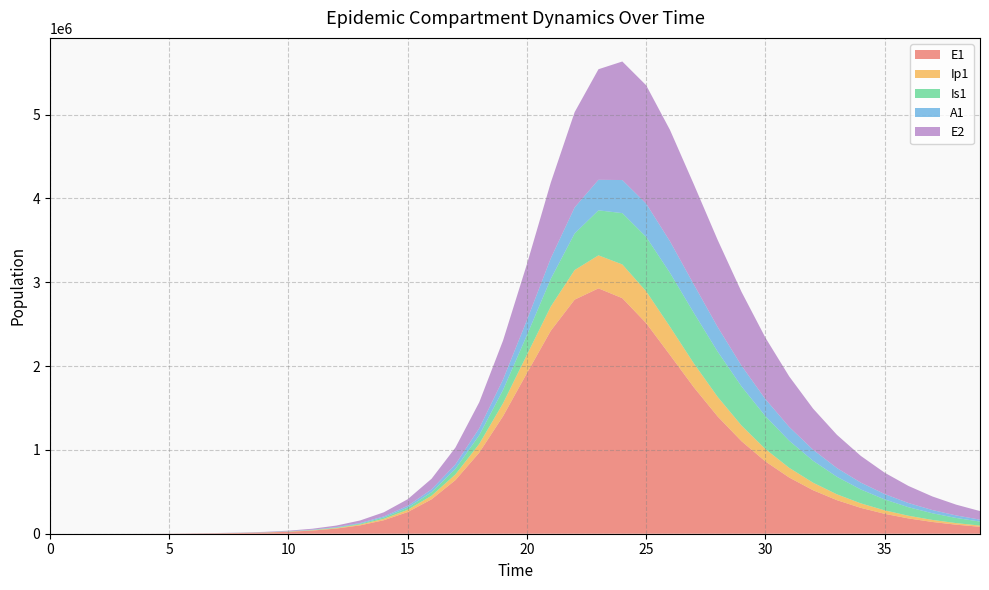

Reading right to left, list all the values displayed in this chart.

E1: 82764.2	107784.2	140325.9	182613.4	237496.8	308602.6	400492.4	518801.5	670280.5	862576.5	1103401.6	1398412.0	1746647.7	2132206.2	2512530.5	2810379.5	2927307.2	2792788.8	2421590.1	1916189.6	1402877.6	967446.9	639309.8	410471.9	258647.6	161047.6	99530.8	61228.0	37558.4	23000.0	14075.2	8629.8	5372.9	3252.6	945.1	274.5	79.7	23.1	6.3	0.0
Ip1: 14500.4	18877.2	24563.9	31942.9	41499.6	53843.5	69723.9	90032.7	115770.5	147931.8	187234.6	233572.1	285071.4	336816.0	379887.7	402371.6	394022.2	353097.8	289275.2	218528.7	154523.1	103995.2	67611.3	42954.8	26886.6	16671.4	10276.7	6312.0	3868.4	2368.7	1452.2	898.9	579.4	273.1	79.4	23.0	6.7	1.9	0.5	0.0
Is1: 47580.4	61485.7	79249.7	101804.0	130209.2	165601.4	209072.3	261442.2	322878.5	392312.2	466653.5	539936.9	602803.6	643115.6	648685.3	612286.8	536782.1	436094.5	329738.7	234391.0	158711.2	103723.0	66152.3	41516.4	25787.4	15913.6	9780.7	5996.2	3669.9	2242.4	1364.2	812.9	432.9	186.3	54.2	15.9	4.8	1.7	0.9	1.0
A1: 23141.0	29966.4	38728.7	49925.2	64144.6	82057.7	104382.7	131806.9	164838.3	203550.3	247185.6	293611.8	338717.1	376051.1	397348.4	394730.9	364595.7	311025.4	245186.9	180084.3	124882.9	82967.1	53492.1	33805.9	21090.6	13050.8	8034.8	4931.1	3020.4	1847.7	1129.1	687.9	411.5	187.7	54.5	15.8	4.5	1.2	0.2	0.0
E2: 102166.5	128801.8	162119.1	203648.0	255176.3	318727.4	396474.8	490543.1	602612.1	733202.3	880486.1	1038496.3	1194845.8	1328789.9	1411833.0	1414279.9	1319072.0	1136133.3	903171.3	667759.1	465312.6	310166.9	200418.6	126840.4	79203.2	49038.3	30201.1	18538.9	11357.1	6949.3	4250.6	2605.3	1621.8	981.7	285.2	82.9	24.1	7.0	1.9	0.0